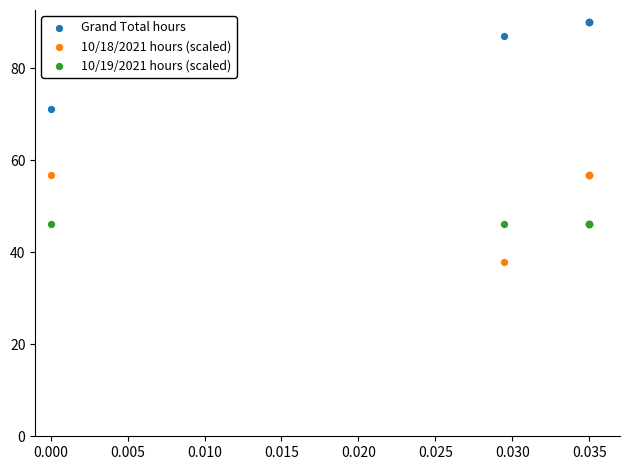

In the Grand Total hours series, what Y value is closest to 80?

87.0